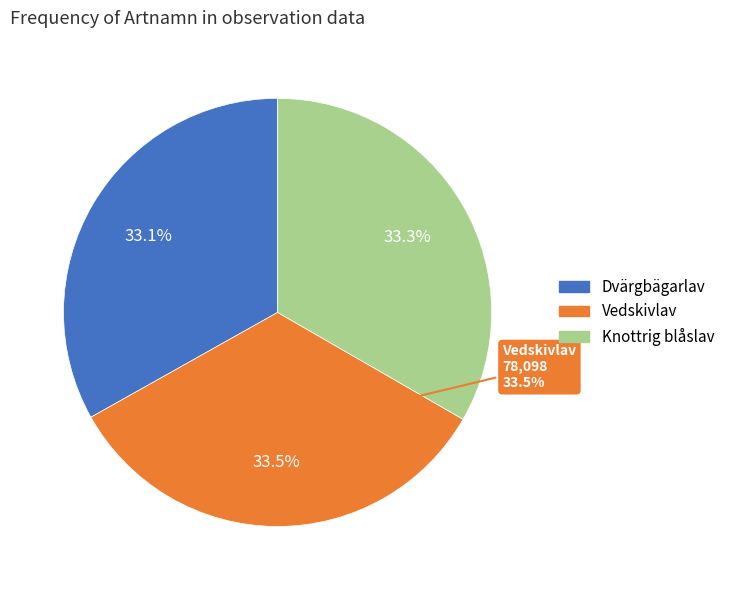

Rank the categories by value from highest to lowest.

Vedskivlav, Knottrig blåslav, Dvärgbägarlav